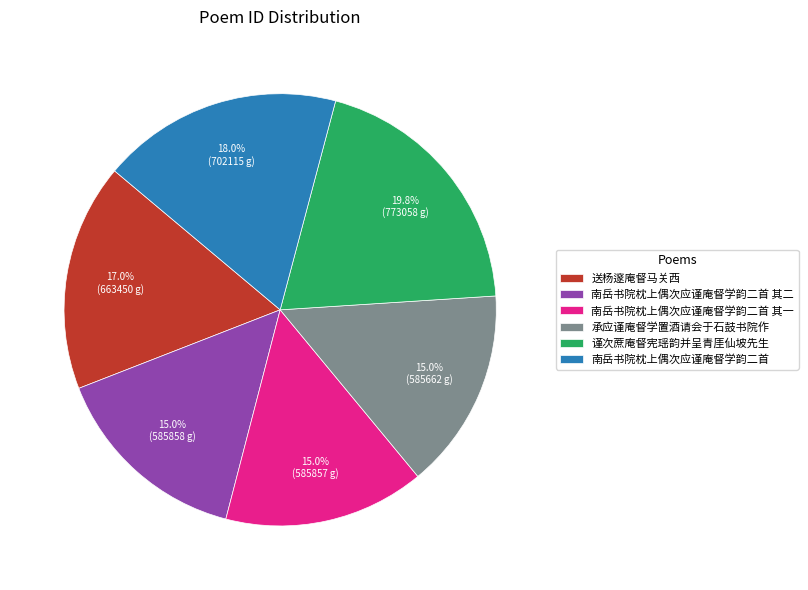

Is it true that 谨次蔗庵督宪瑶韵并呈青厓仙坡先生 is 20% of the pie?

True